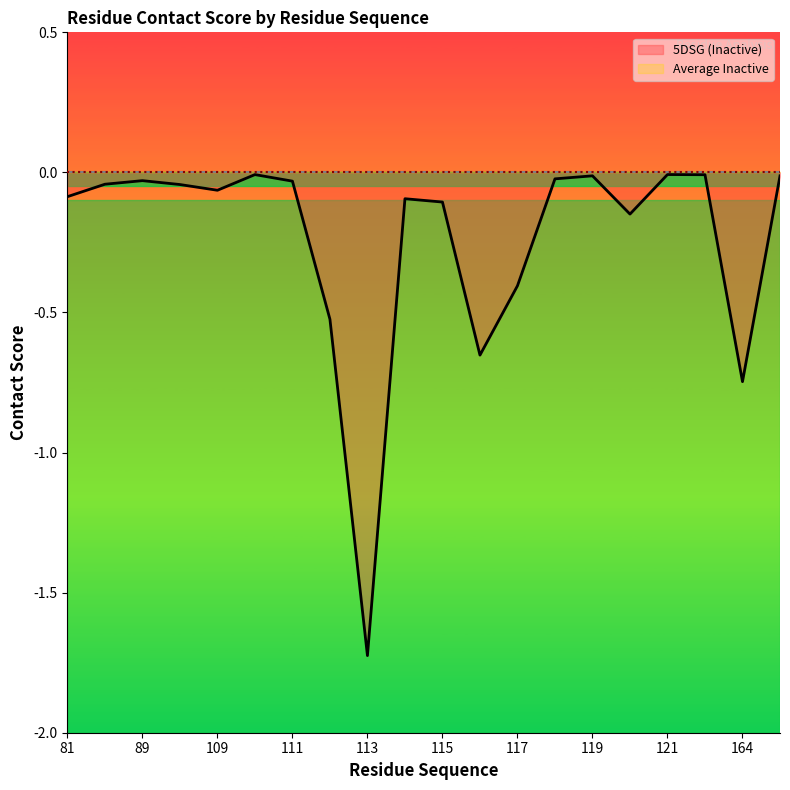

Which label corresponds to the smallest value in the chart?

113